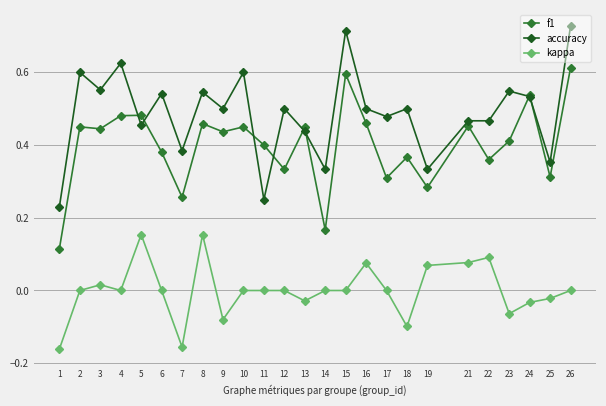

List the series in order of their overall mean, lowest first.

kappa, f1, accuracy